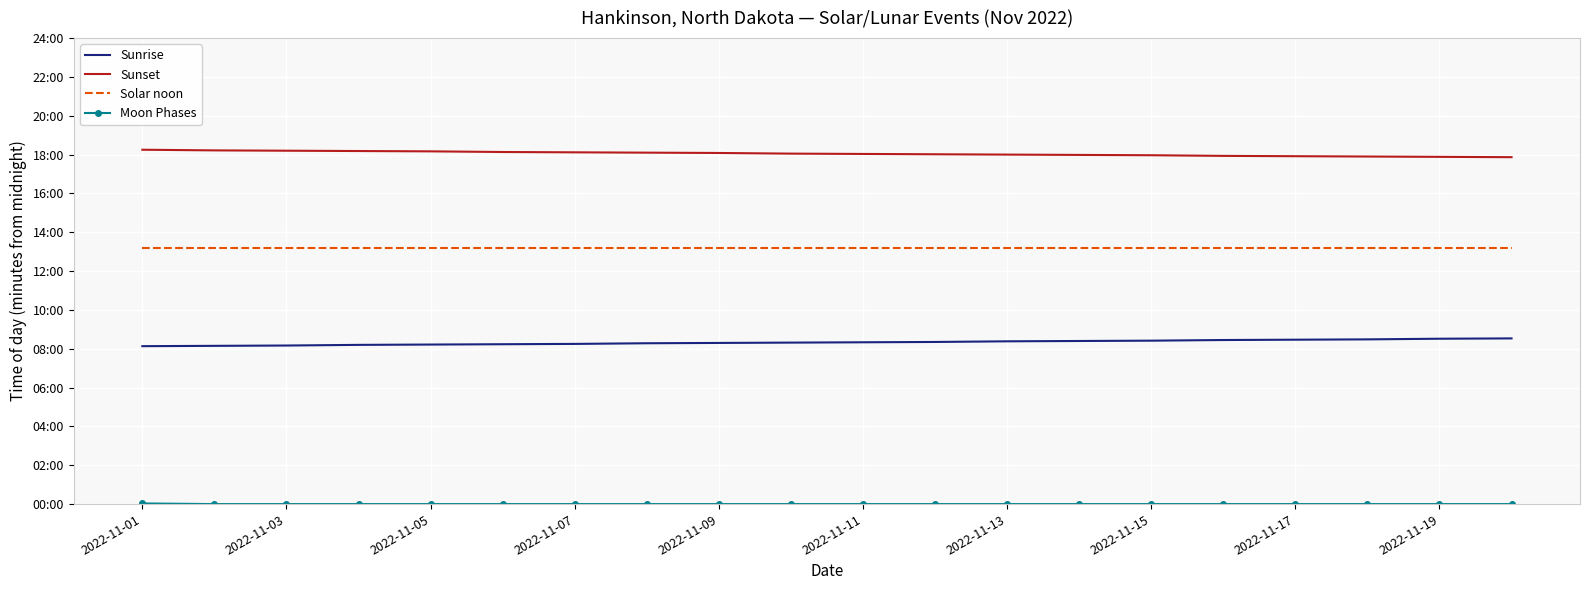

True or false: Moon Phases and Sunset cross at least once.

False